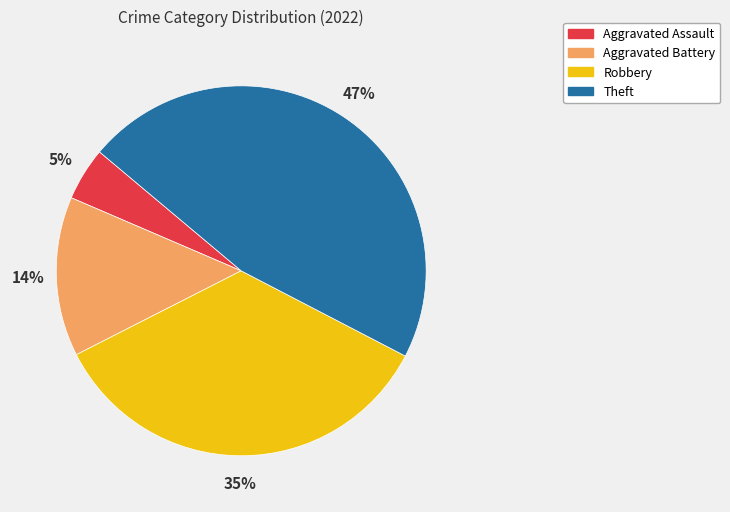

Is the sum of Theft and Aggravated Battery greater than half?

Yes